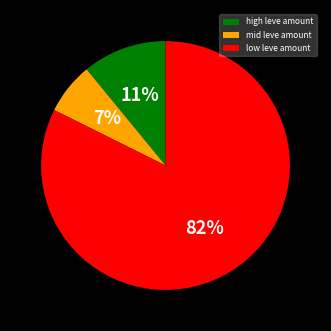

To the nearest percent, what portion does high leve amount represent?

11%